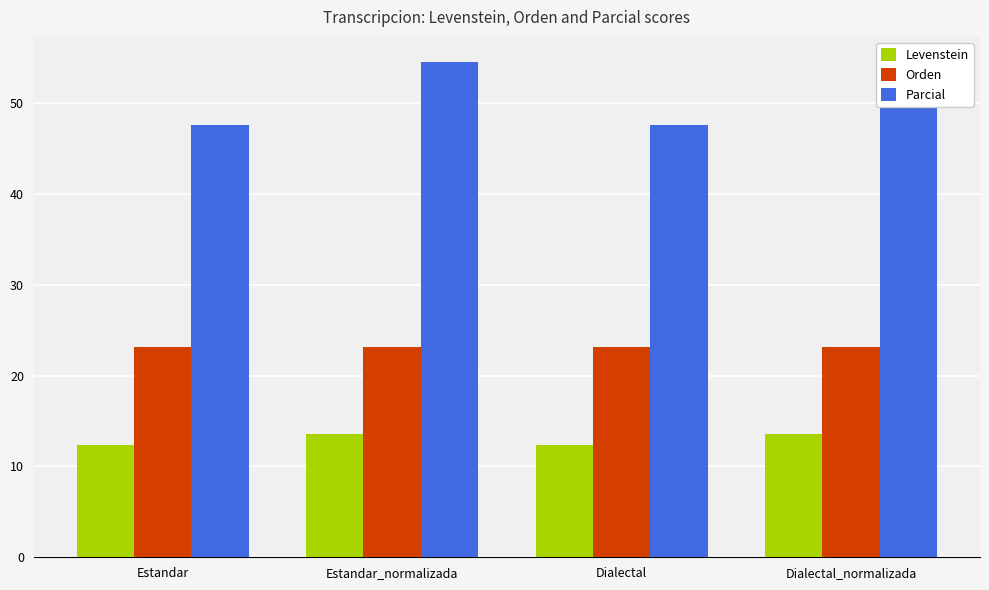

List the series in order of their peak value, lowest first.

Levenstein, Orden, Parcial